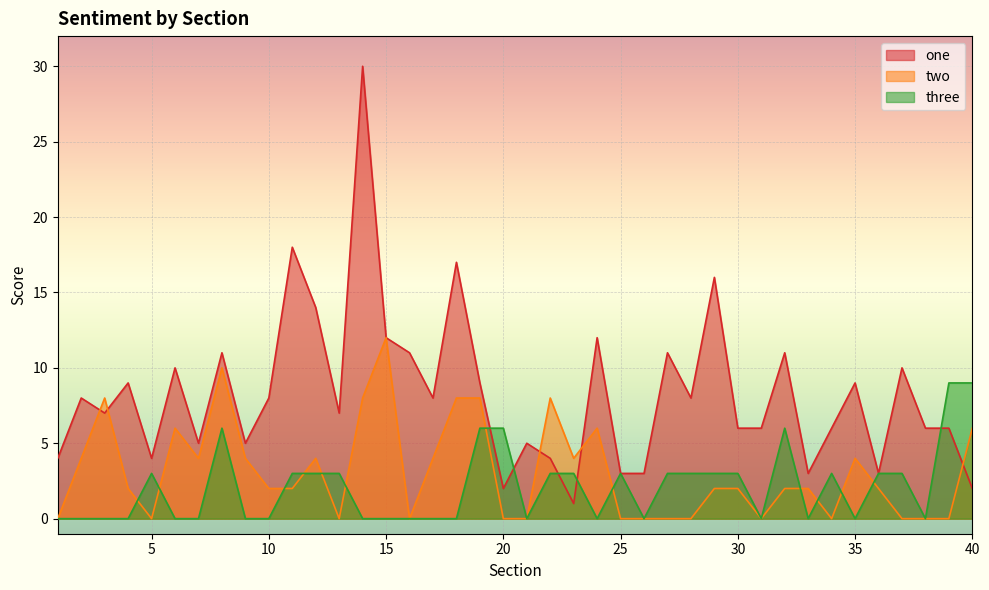

What is the sum of all one values?

330